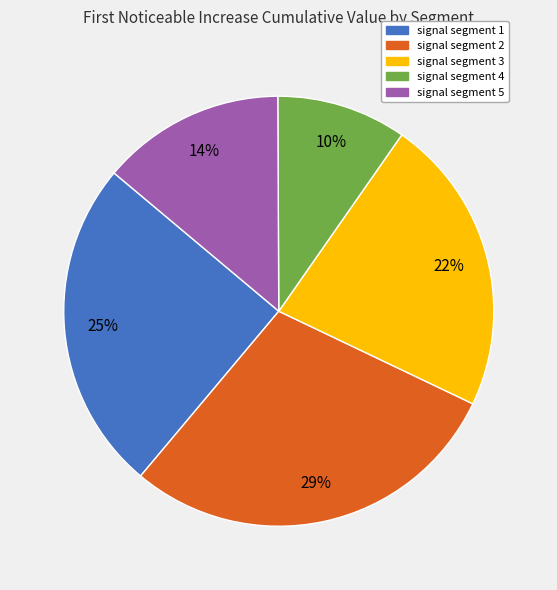

Does signal segment 3 represent more than half of the total?

No